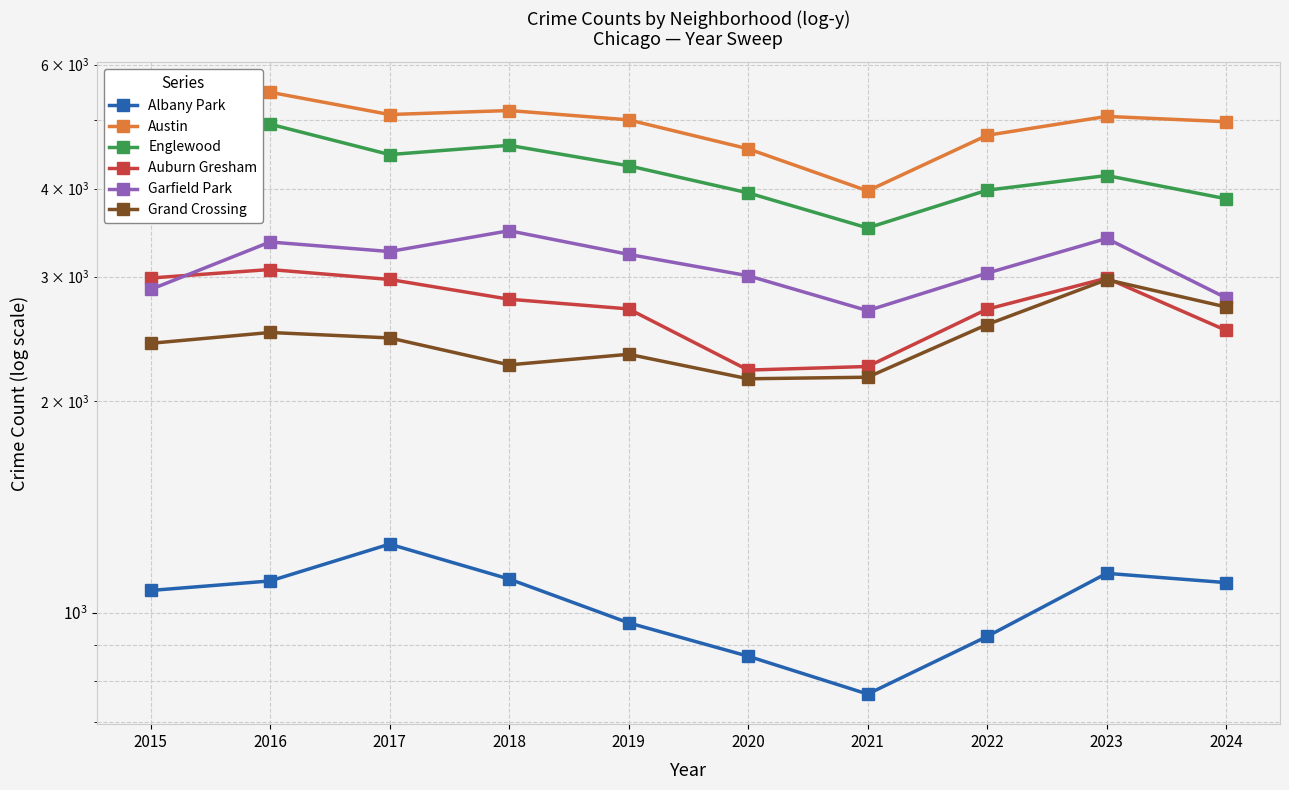

What is the smallest value displayed?

767